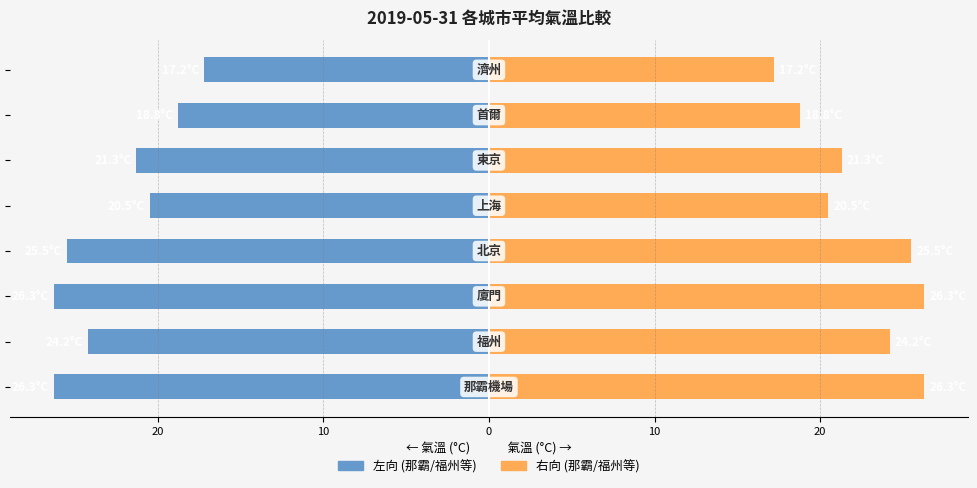

At how many categories does at least one series exceed 6?

8